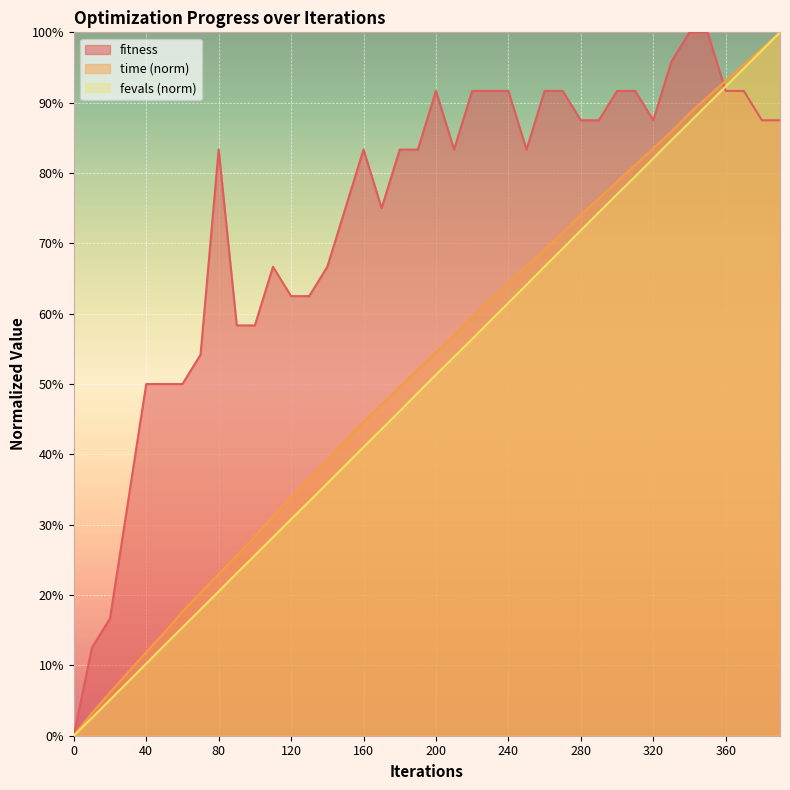

In fitness, how many points are lower than both neighbors (excluding endpoints)?

4